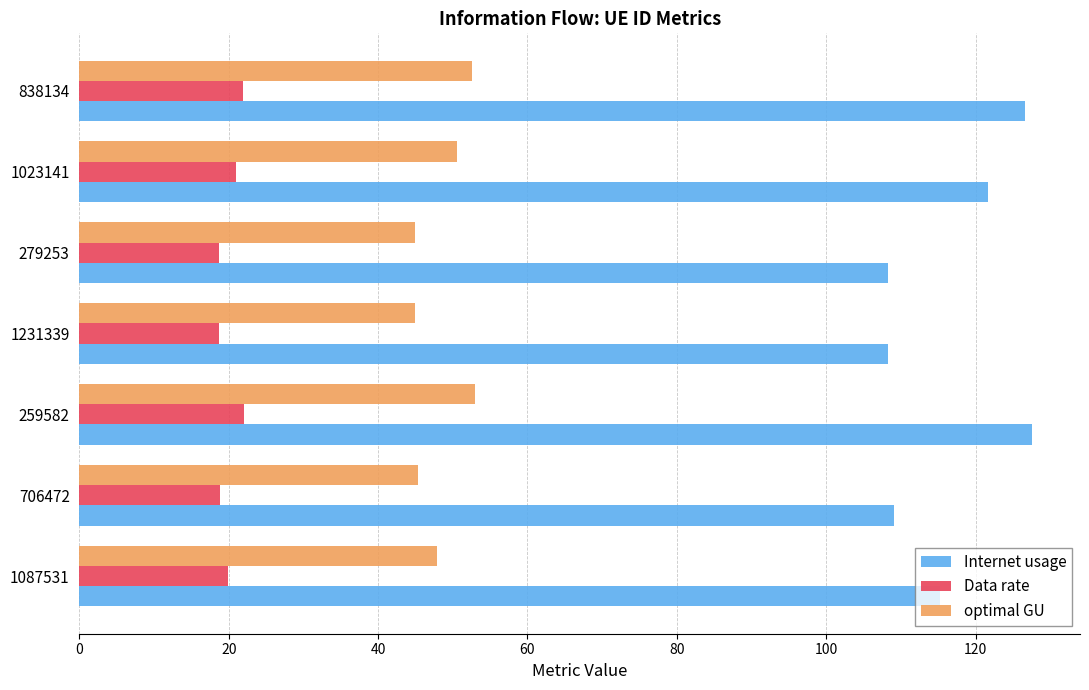

What is the smallest value displayed?

18.7